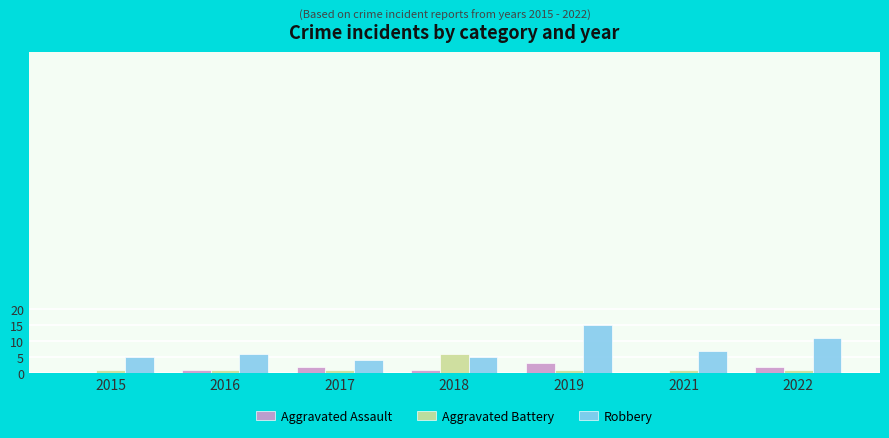

Between 2021 and 2022, which series saw the biggest shift?

Robbery